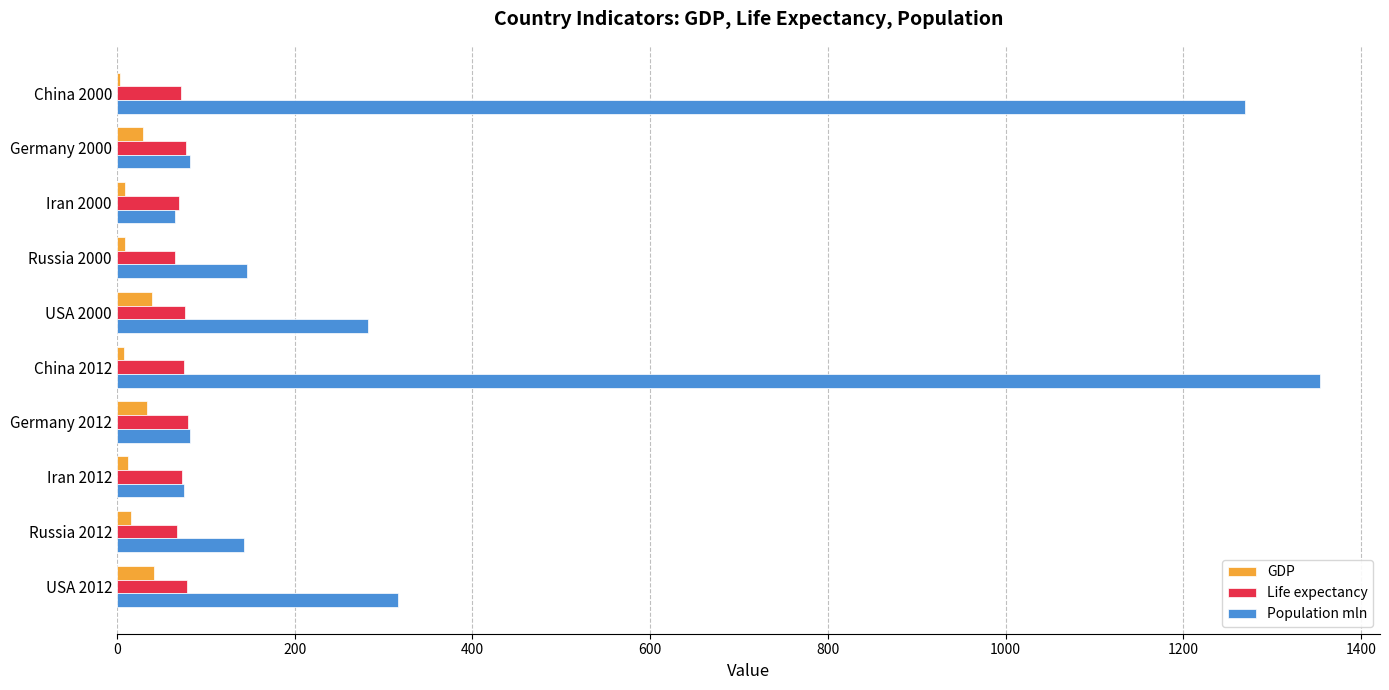

What is the greatest value displayed?

1353.6